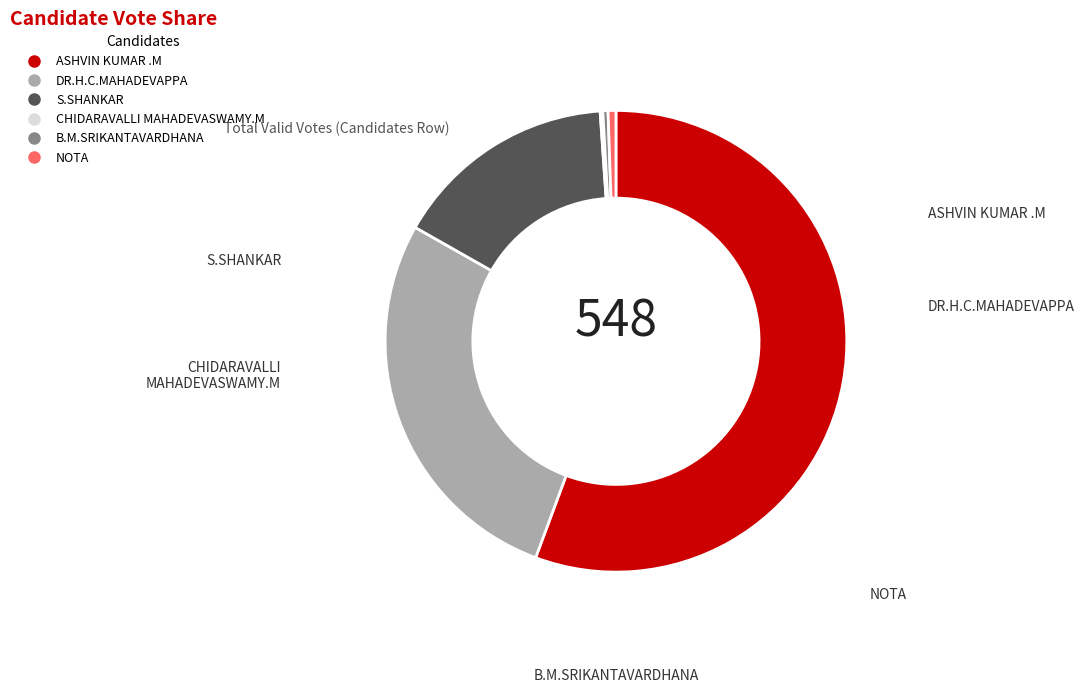

True or false: ASHVIN KUMAR .M accounts for 64% of the total.

False